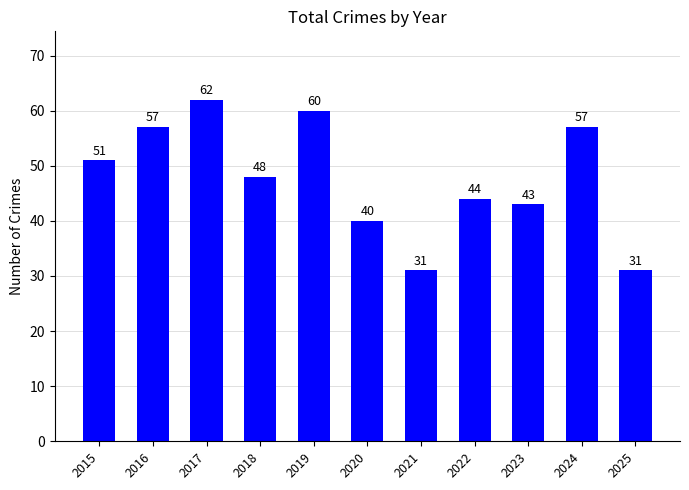

What is the smallest value displayed?

31